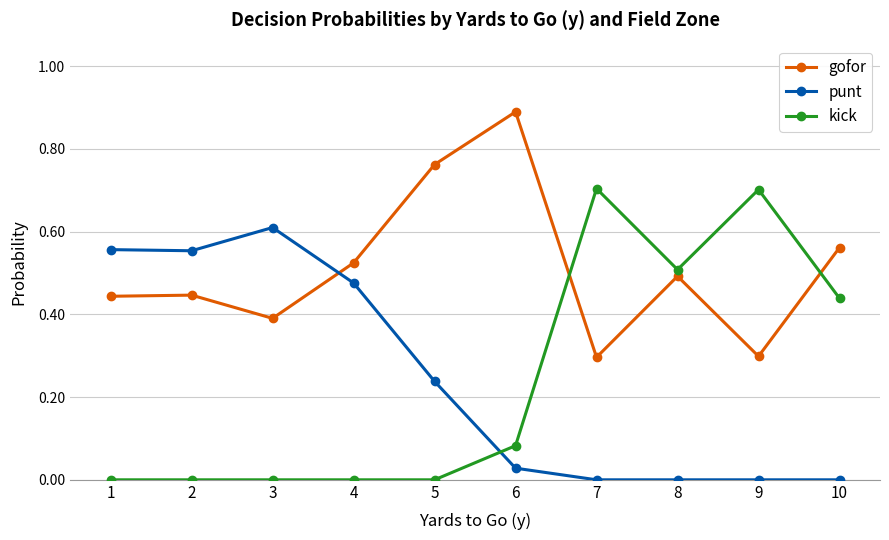

What is the maximum value for kick?

0.7